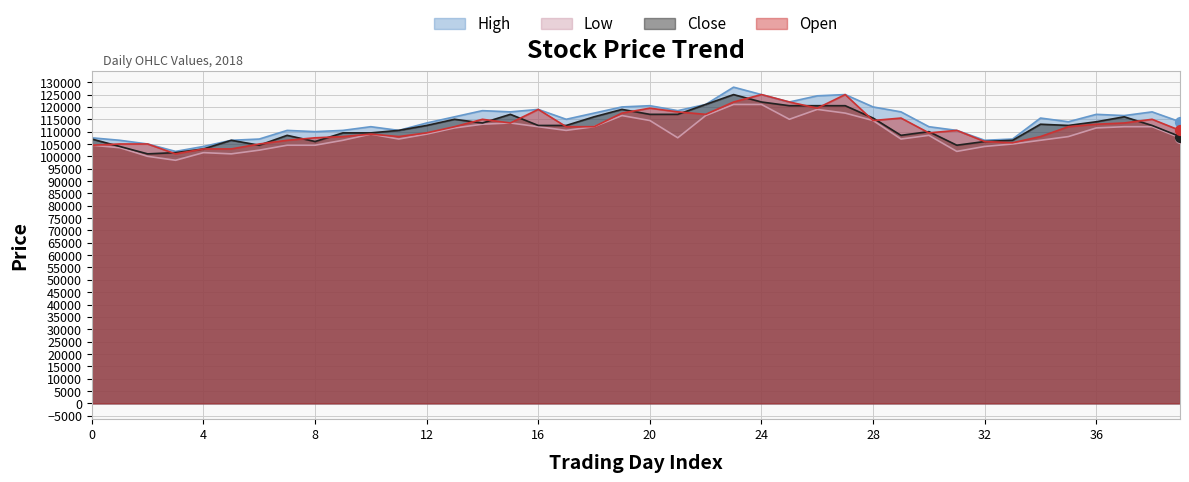

What is the total value across all series at 2018-01-31?

461000